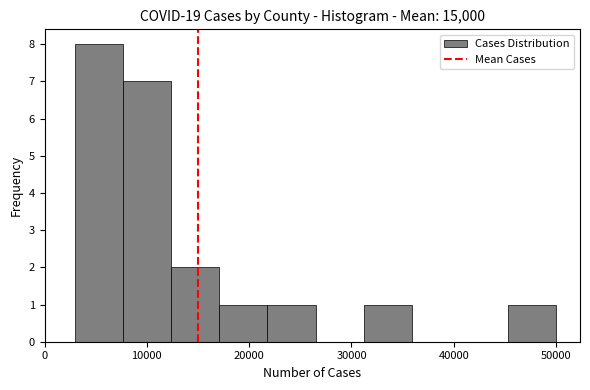

Which range on the x-axis has the tallest bar?

3000 to 8000